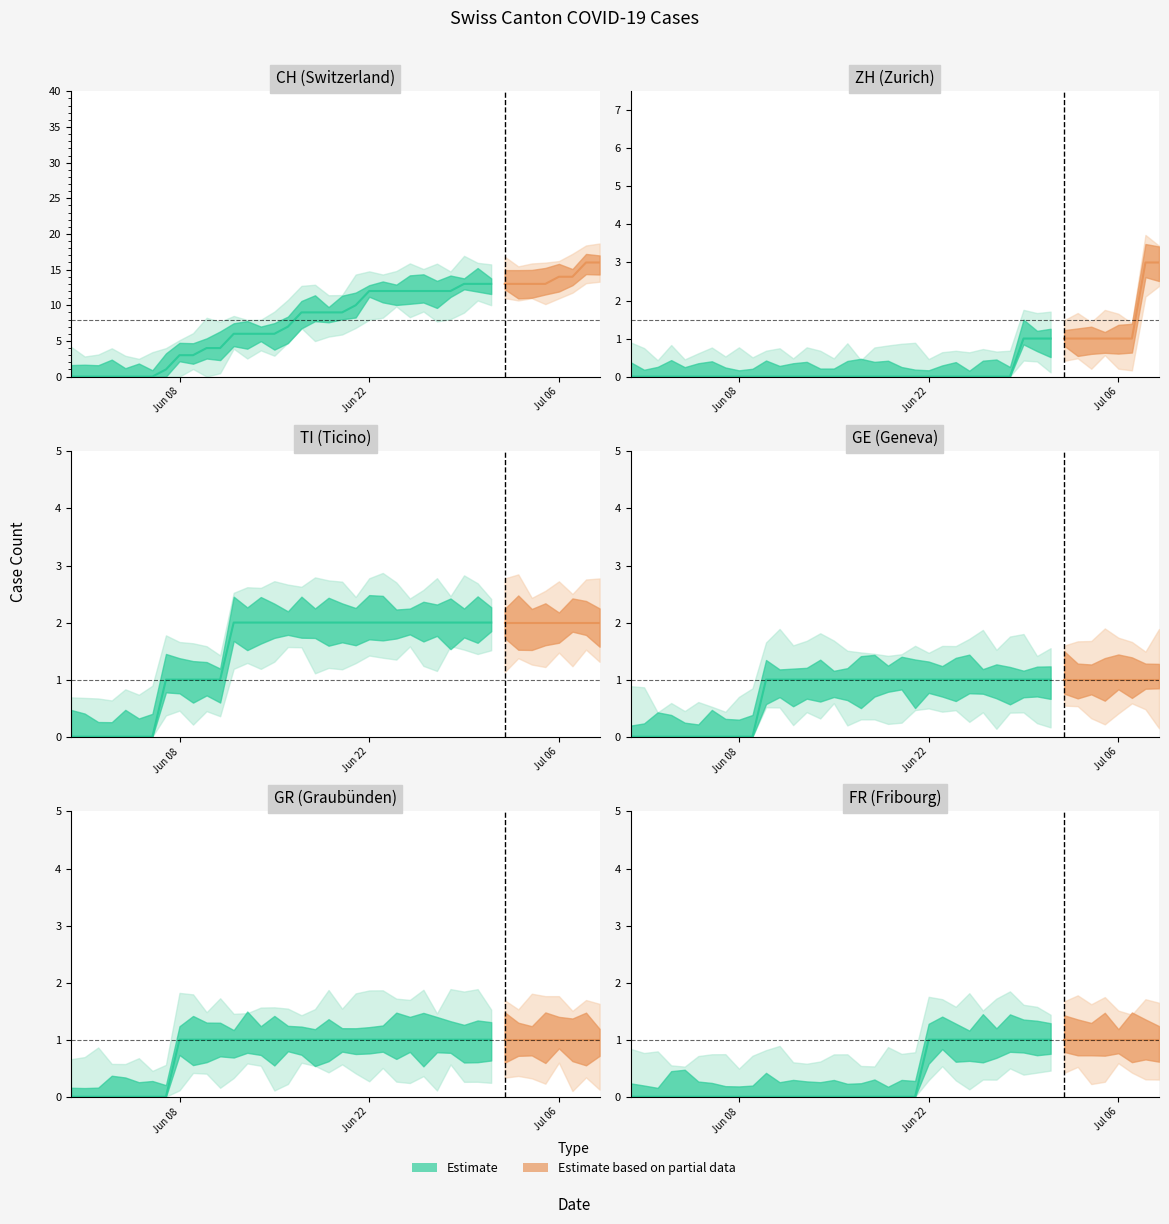

Which series has the largest range (max minus min)?

CH